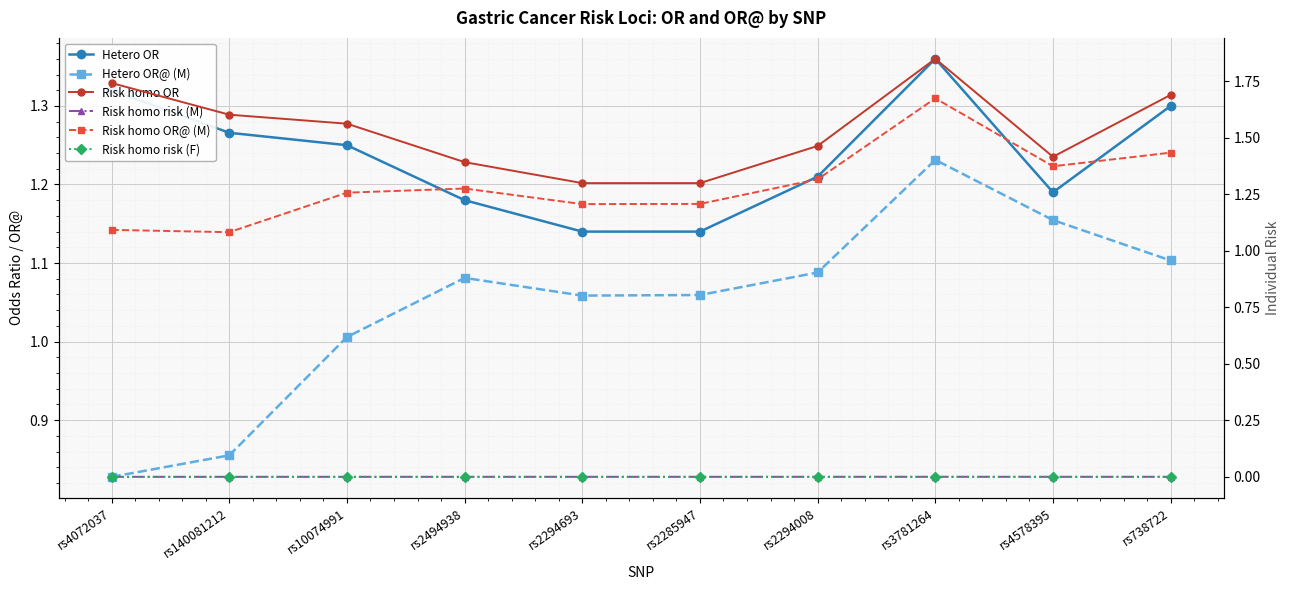

What are all the series names shown in the legend?

Hetero OR, Hetero OR@ (M), Risk homo OR, Risk homo risk (M), Risk homo OR@ (M), Risk homo risk (F)